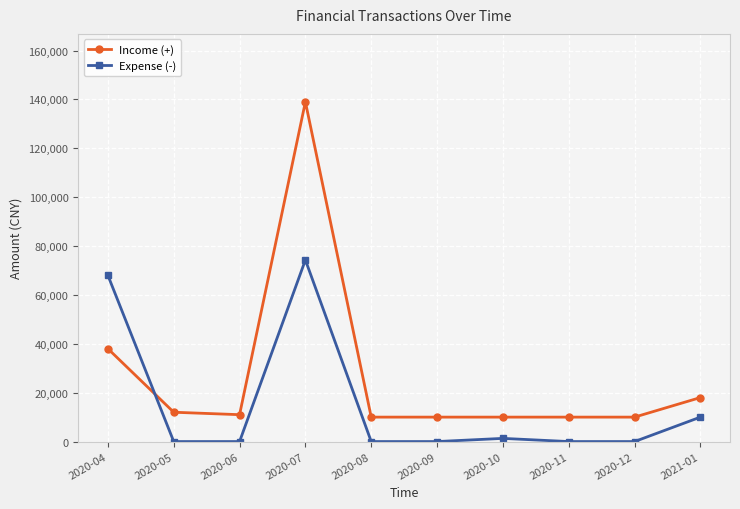

Which series ends up on top after the final intersection of Expense (-) and Income (+)?

Income (+)